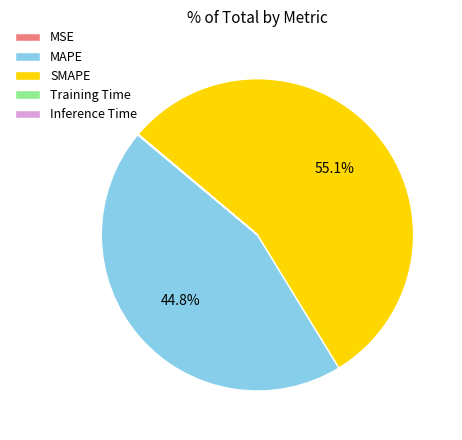

What is the majority slice?

SMAPE